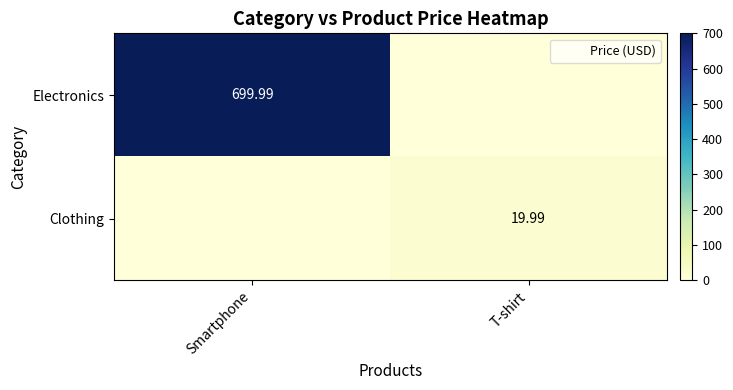

Count the number of data series in this chart.

2